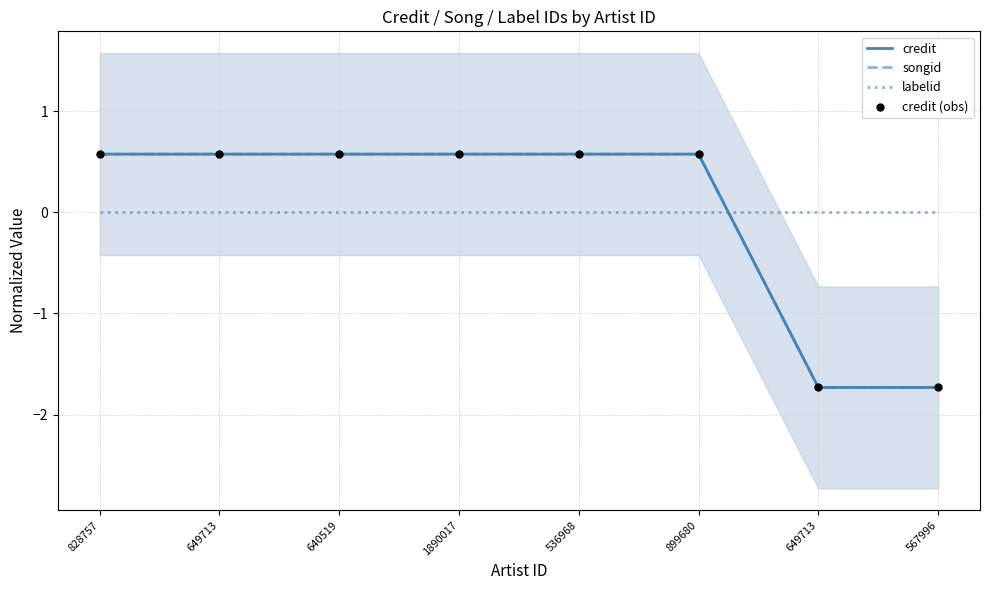

What is the total value across all series at 899680?

1.7